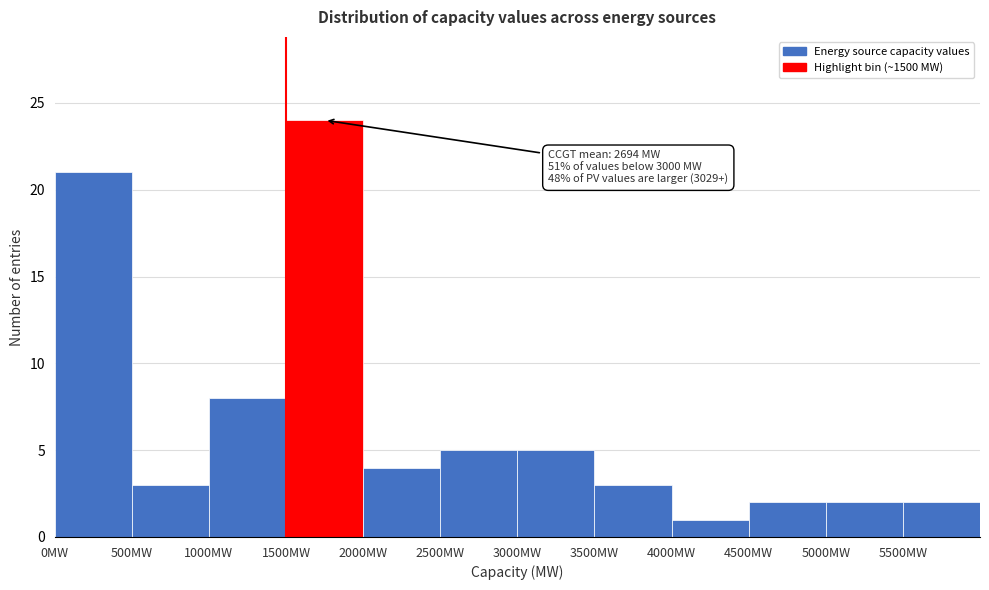

Which range on the x-axis has the tallest bar?

1500 to 2000